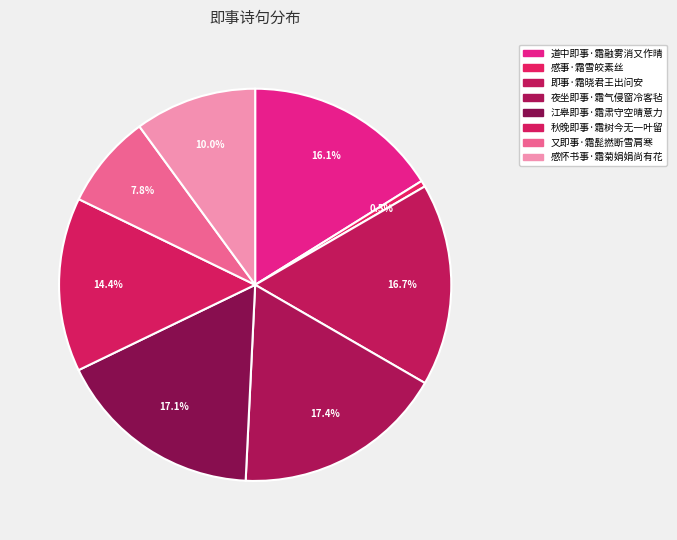

What percentage is the 道中即事·霜融雾消又作晴 slice, to the nearest percent?

16%